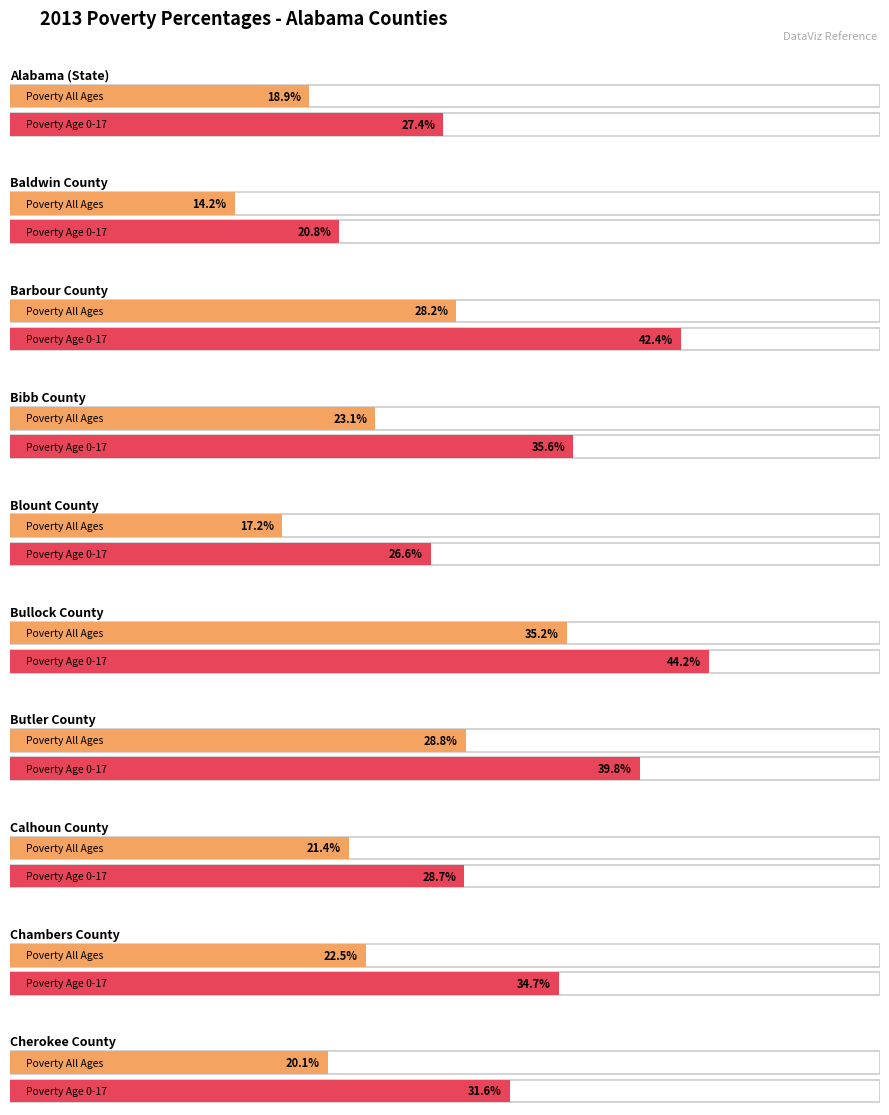

Is it true that Poverty Percent, Age 0-17 equals 20.8 at Baldwin?

True